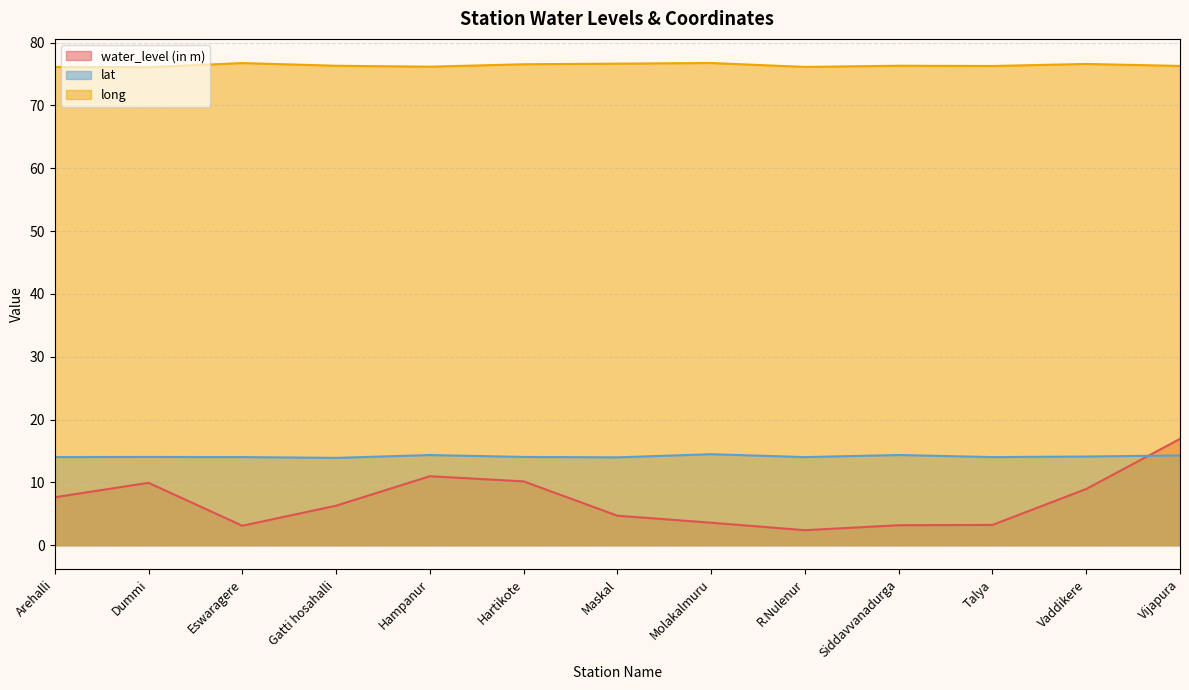

What value does the water_level (in m) series have at Siddavvanadurga?

3.2